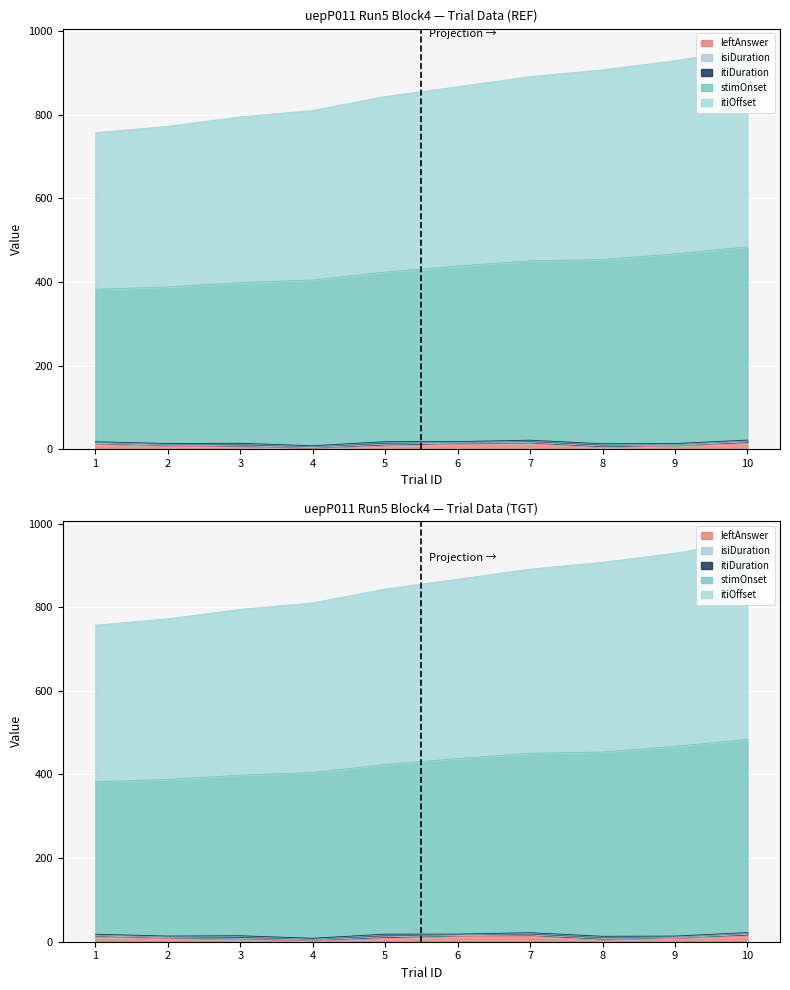

What is the difference between the leftAnswer values at 5 and 4?

5.0